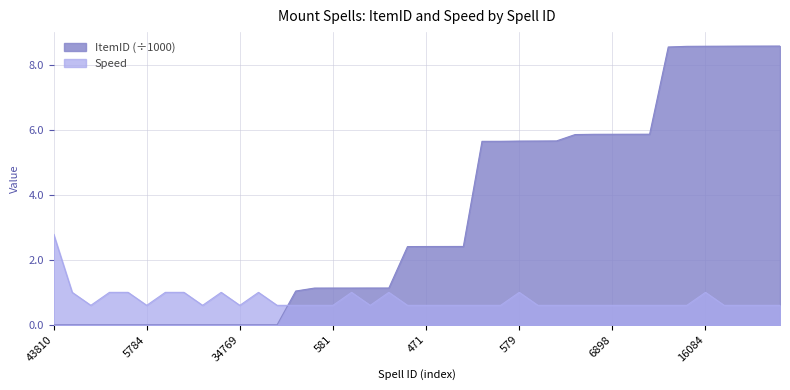

List the series in order of their peak value, lowest first.

Speed, ItemID (÷1000)